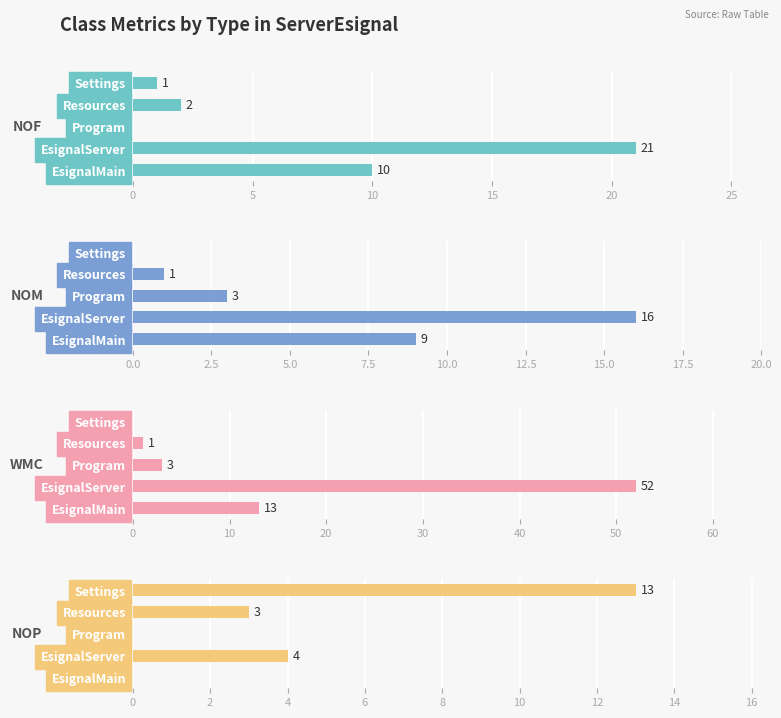

Which series has the largest total across all categories?

WMC